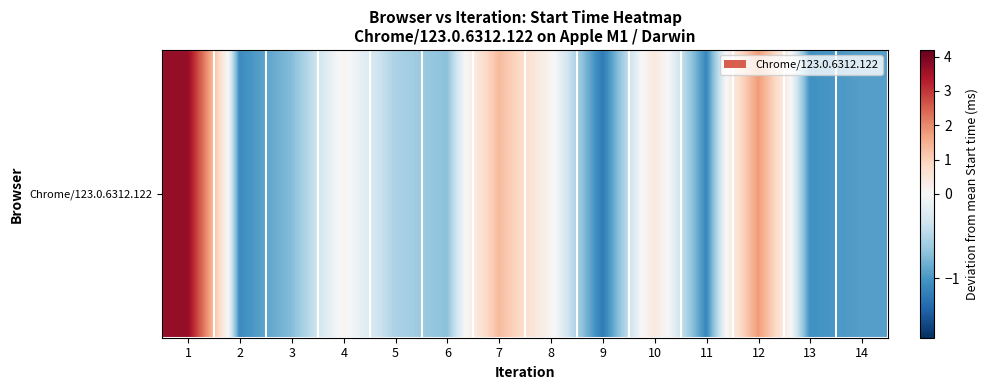

Count the number of values greater than 0.

6